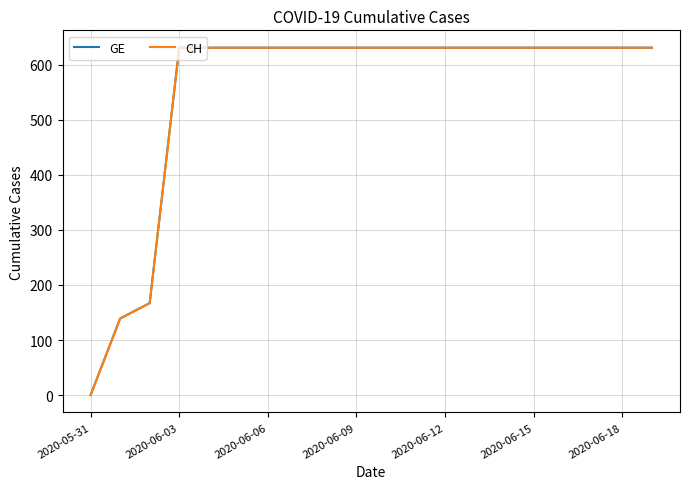

What is the difference between the maximum and minimum values in the CH series?

631